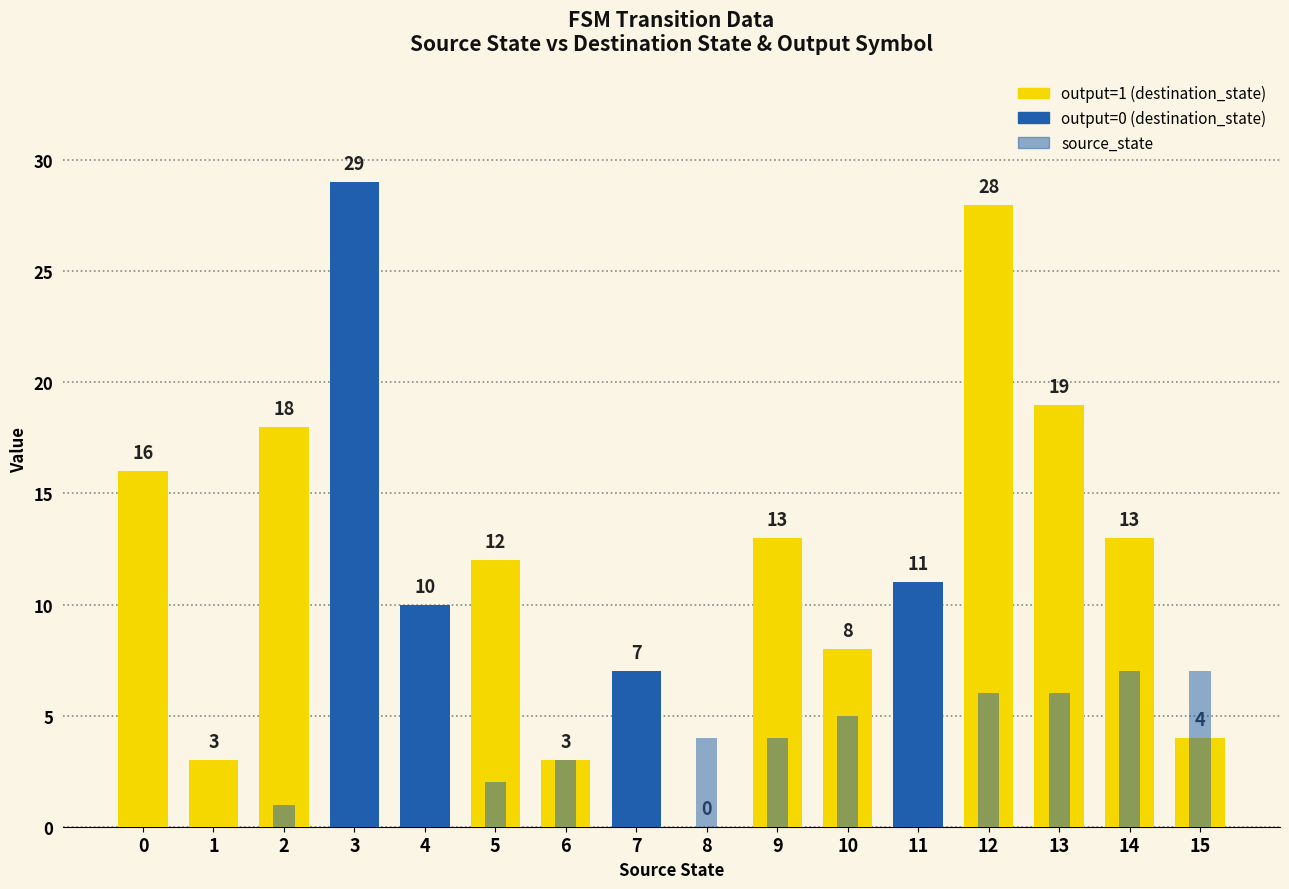

Reading left to right, what are all the values shown in this chart?

destination_state: 16	3	18	29	10	12	3	7	0	13	8	11	28	19	13	4
source_state: 0	0	1	1	2	2	3	3	4	4	5	5	6	6	7	7